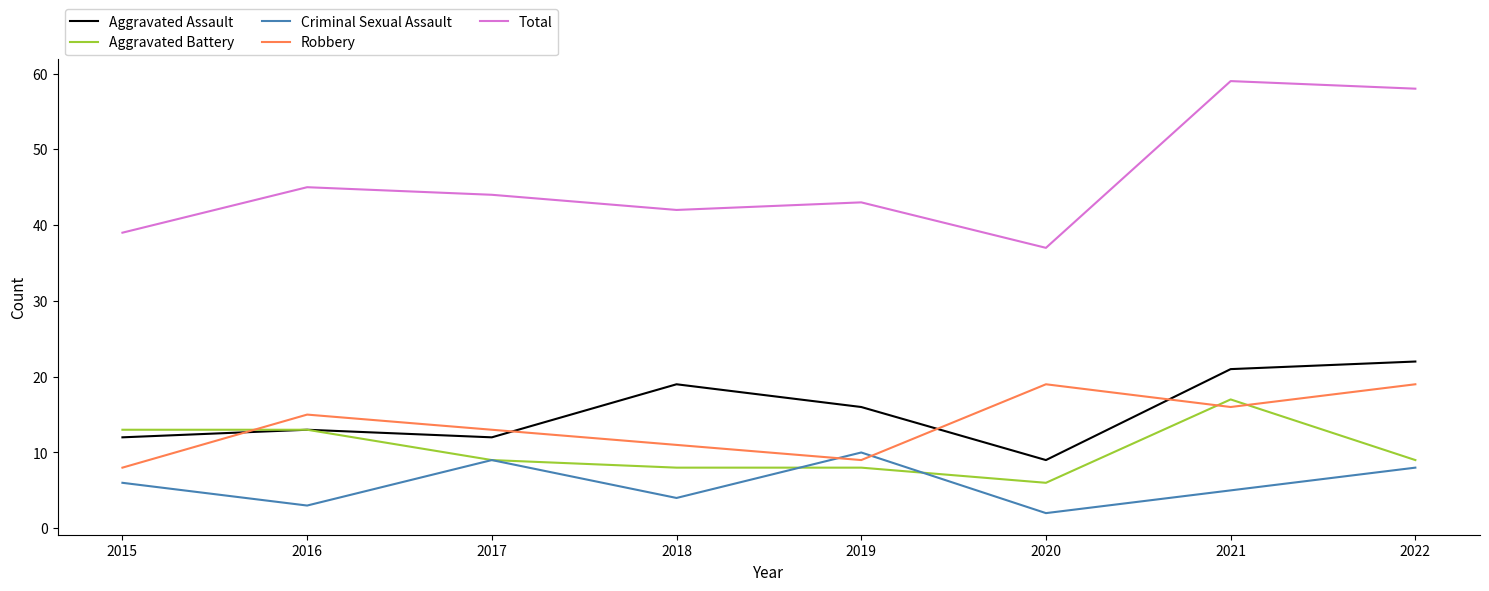

Which series has the widest spread of values?

Total